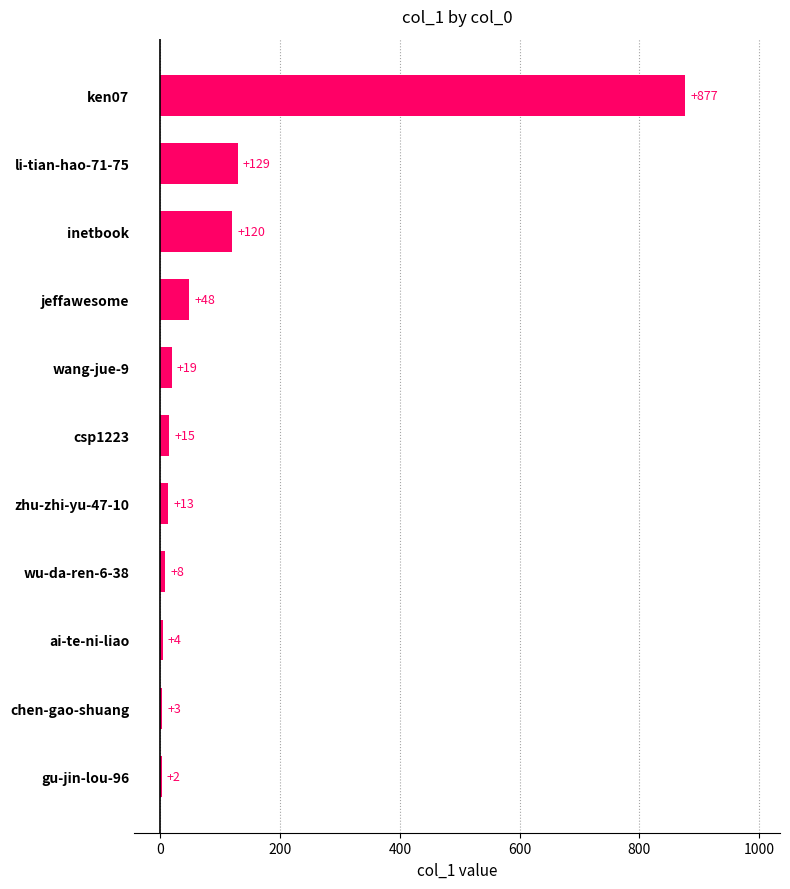

What is the greatest value displayed?

877